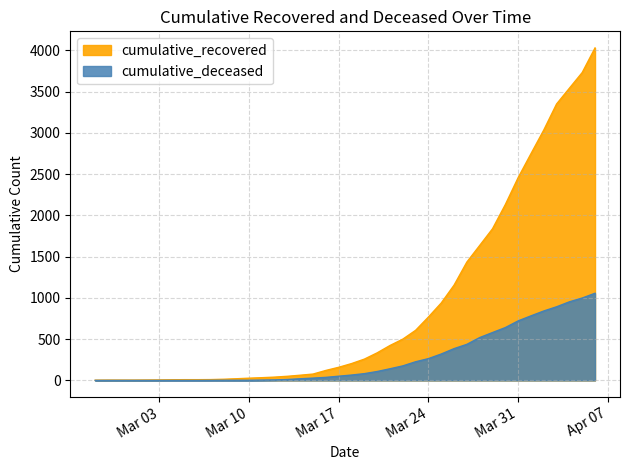

How many values in the cumulative_recovered series are below 204?

20